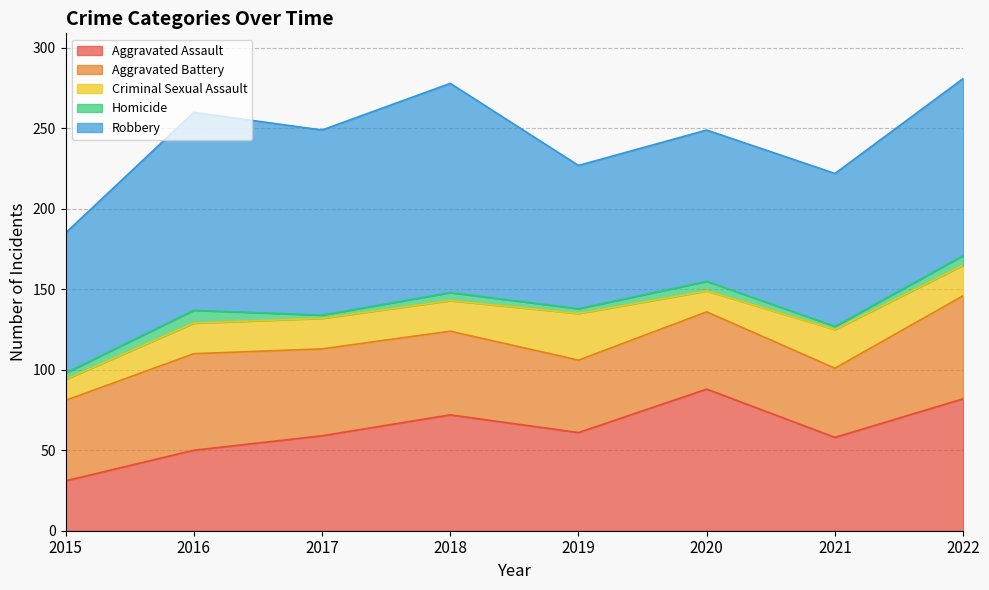

What is the value of the Aggravated Battery point at the 8th from the left?

64